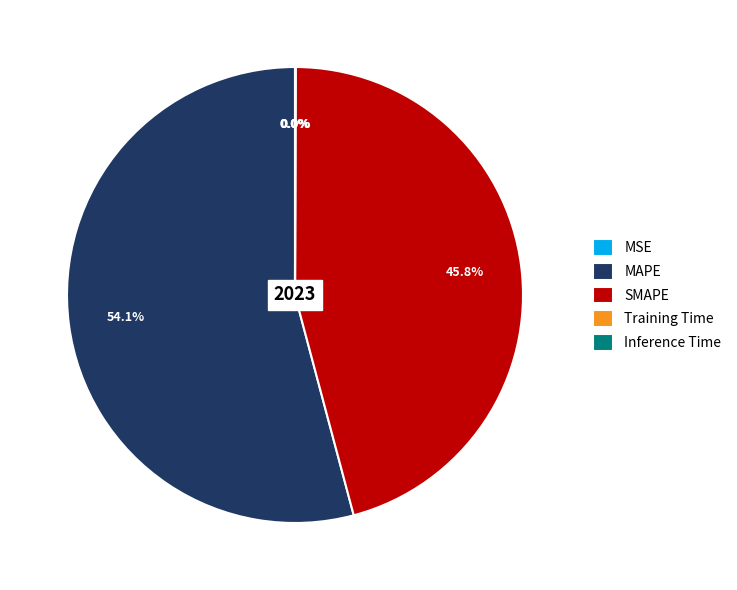

What portion of the pie excludes SMAPE?

54.2%